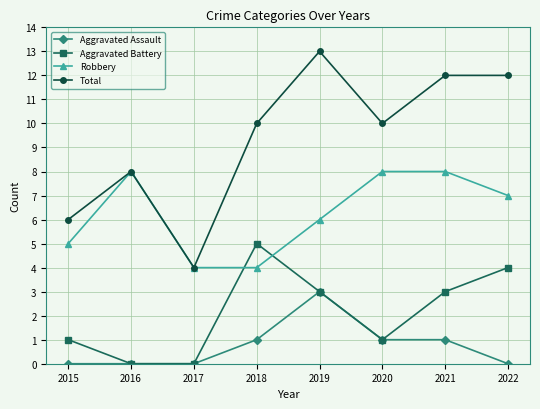

What is the sum of the Aggravated Assault values at 2018 and 2015?

1